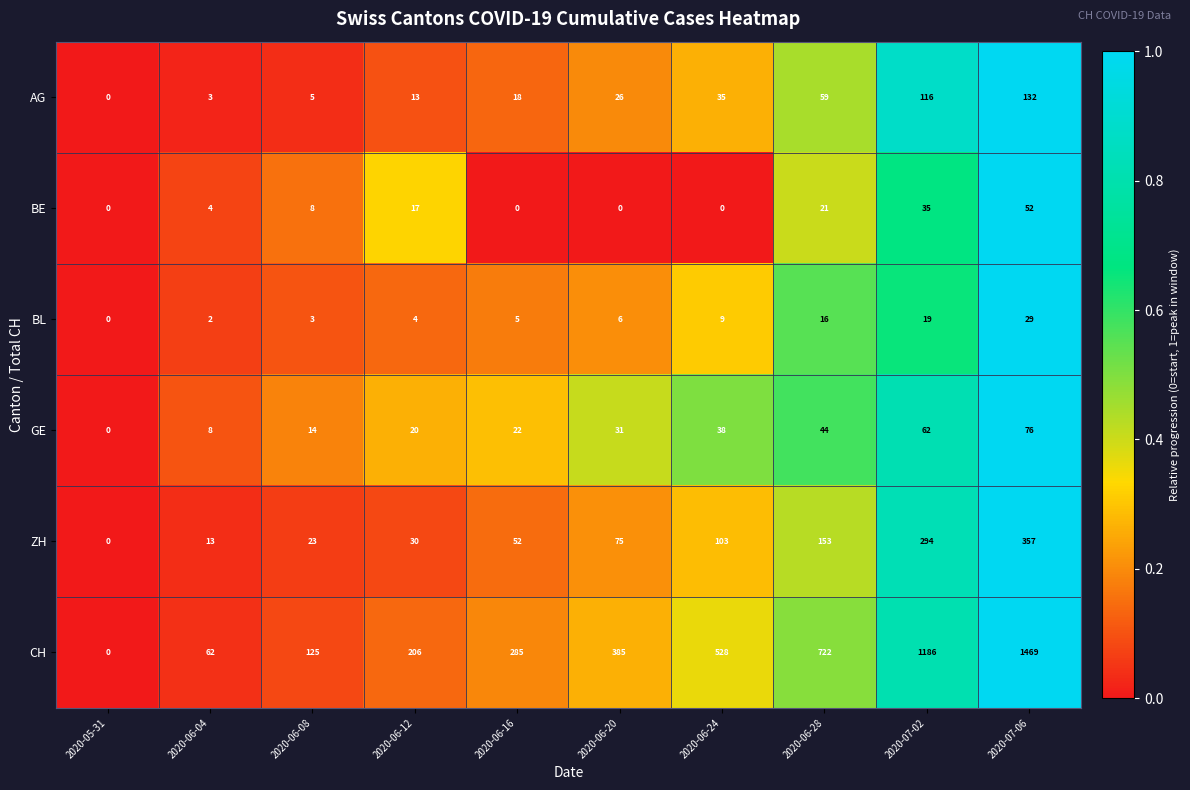

The BL series shows -16 at 2020-05-31. True or false?

False